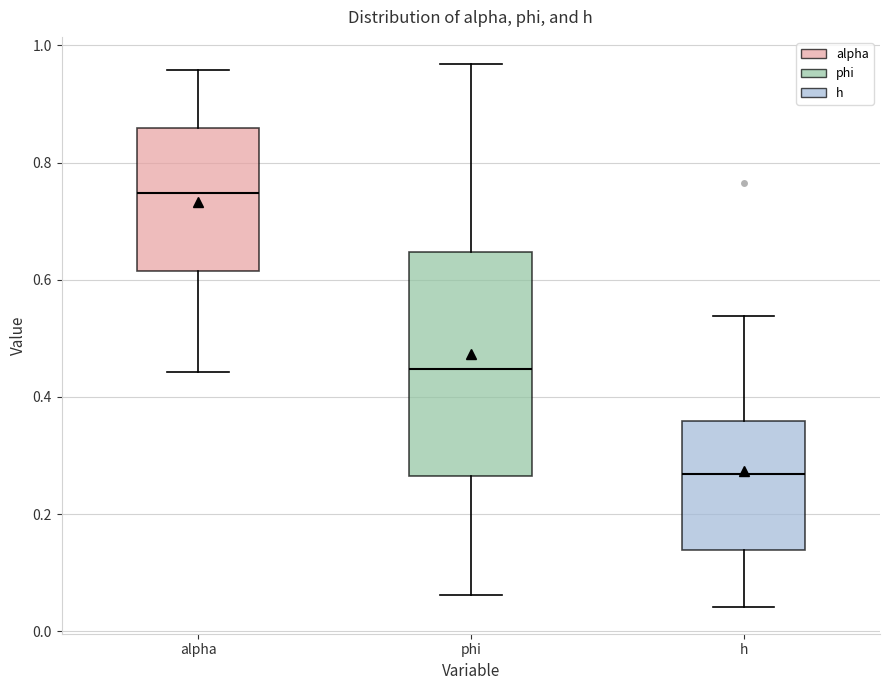

Reading left to right, read every box against the y-axis: the position of its median line, the range the box covers, and the ends of its whiskers. The values are not printed on the chart, so give them approximately, as read against the axis.

alpha: median 0.74, box 0.62 to 0.86, whiskers 0.44 to 0.96
phi: median 0.44, box 0.26 to 0.64, whiskers 0.06 to 0.96
h: median 0.26, box 0.14 to 0.36, whiskers 0.04 to 0.54